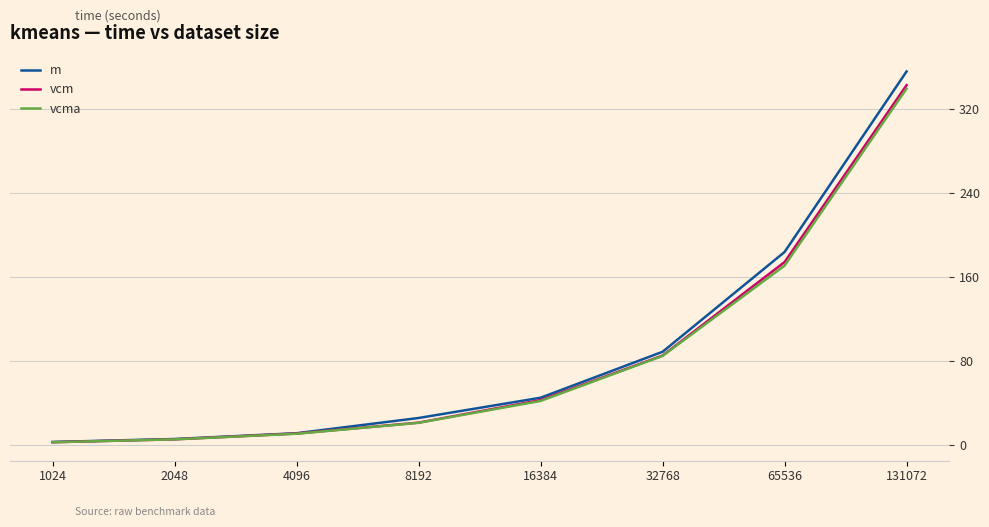

What is the difference between the second highest and minimum values in the vcma series?

168.1